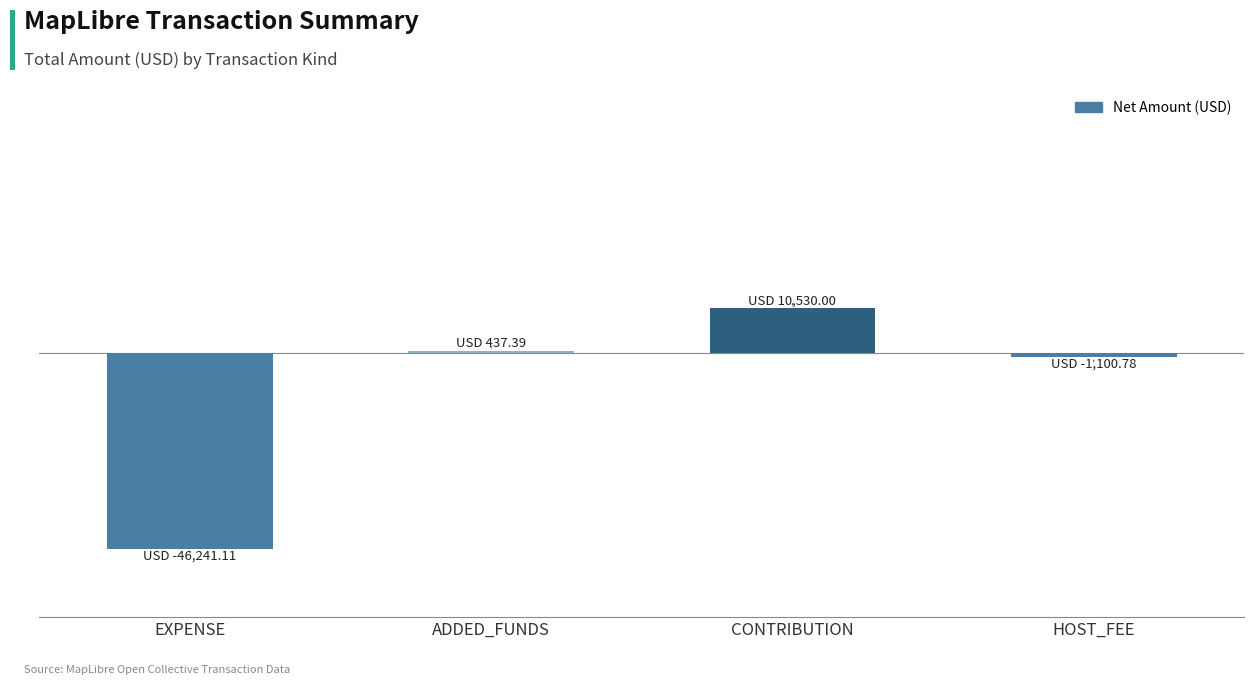

Are the bars horizontal?

No